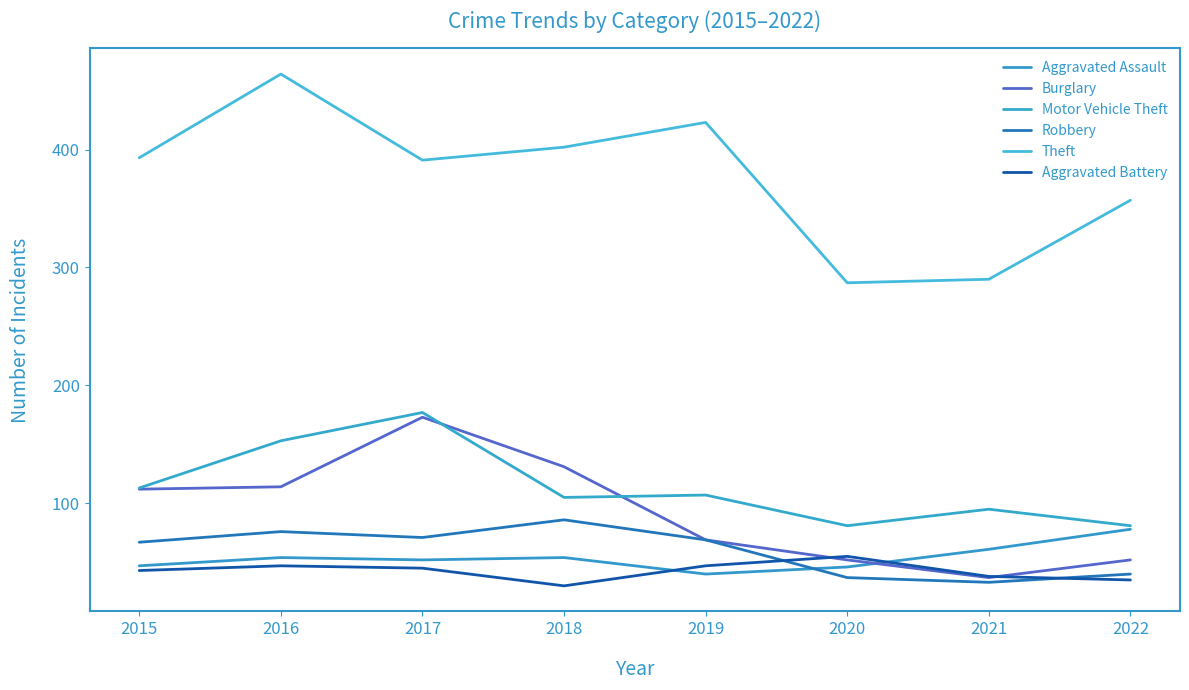

What value does the Aggravated Assault series have at 2016?

54